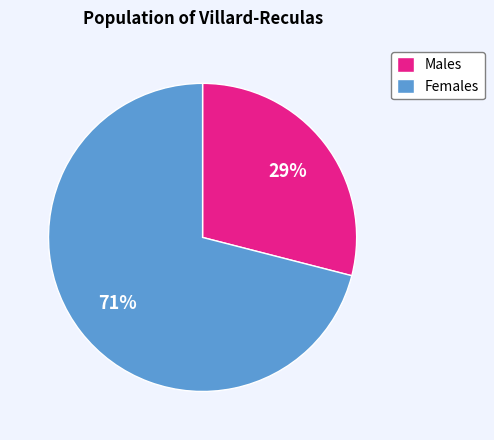

Do Males and Females together represent more than half of the pie?

Yes